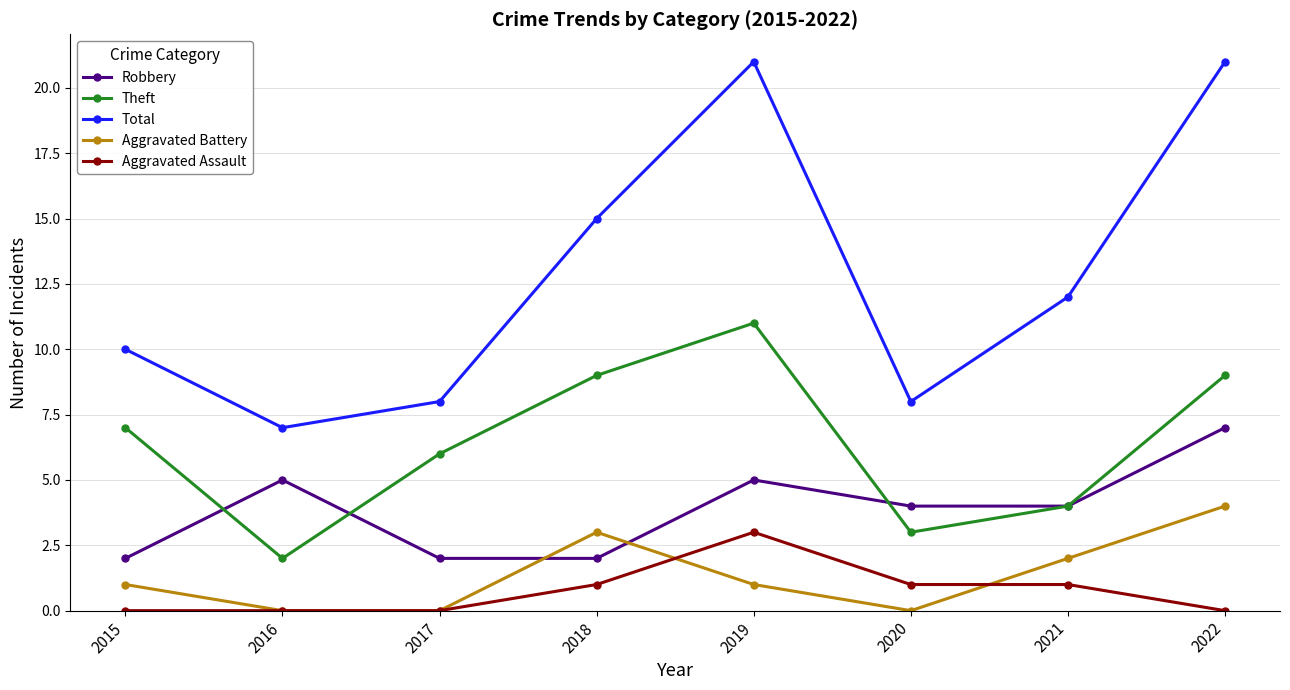

Between 2016 and 2019, which series saw the biggest shift?

Total